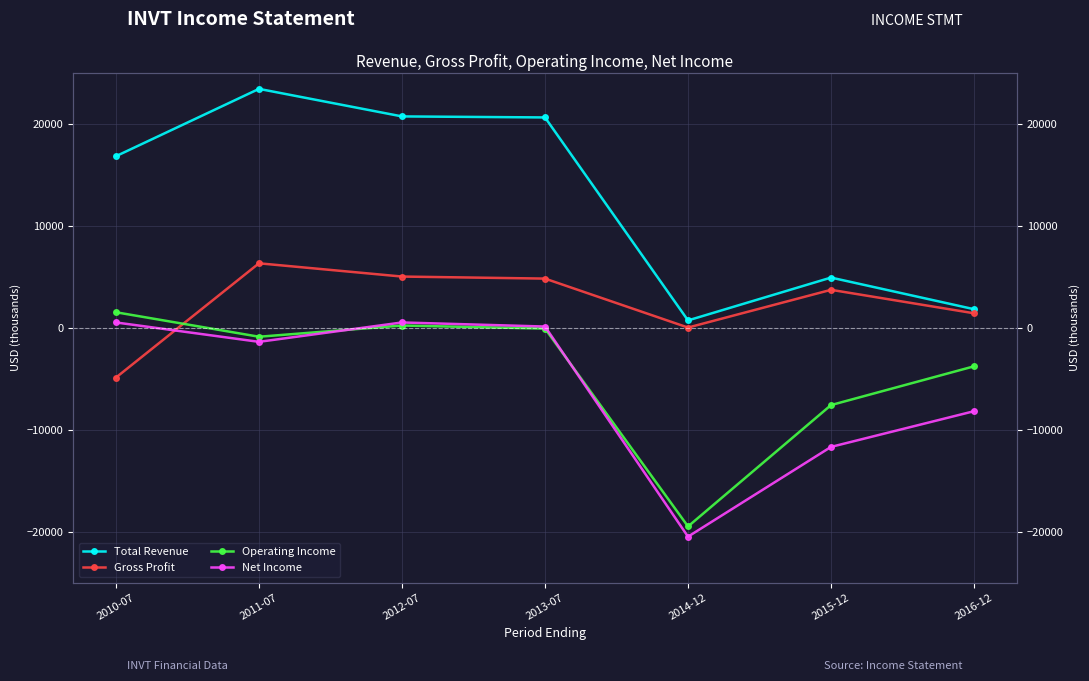

Reading right to left, extract all data points from this chart.

Total Revenue: 2016-12=1800	2015-12=4900	2014-12=700	2013-07=20600	2012-07=20700	2011-07=23400	2010-07=16800
Gross Profit: 2016-12=1400	2015-12=3700	2014-12=0	2013-07=4800	2012-07=5000	2011-07=6300	2010-07=-4900
Operating Income: 2016-12=-3800	2015-12=-7600	2014-12=-19500	2013-07=-100	2012-07=200	2011-07=-900	2010-07=1500
Net Income: 2016-12=-8200	2015-12=-11700	2014-12=-20500	2013-07=100	2012-07=500	2011-07=-1400	2010-07=500